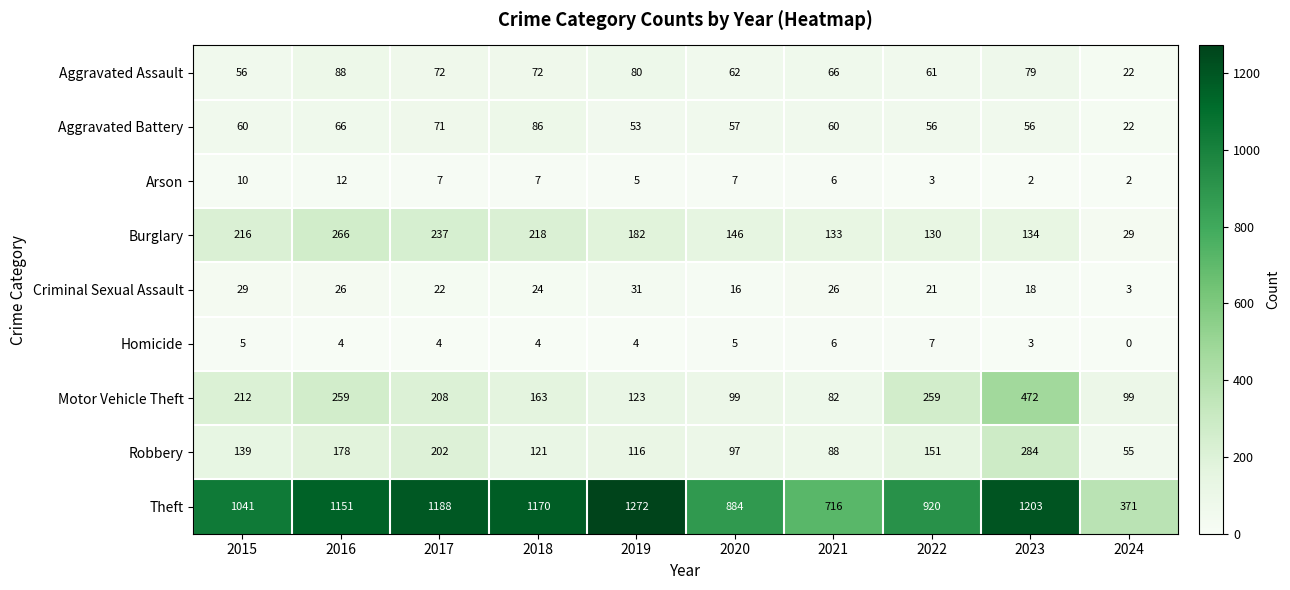

What is the highest value of the Aggravated Battery series?

86